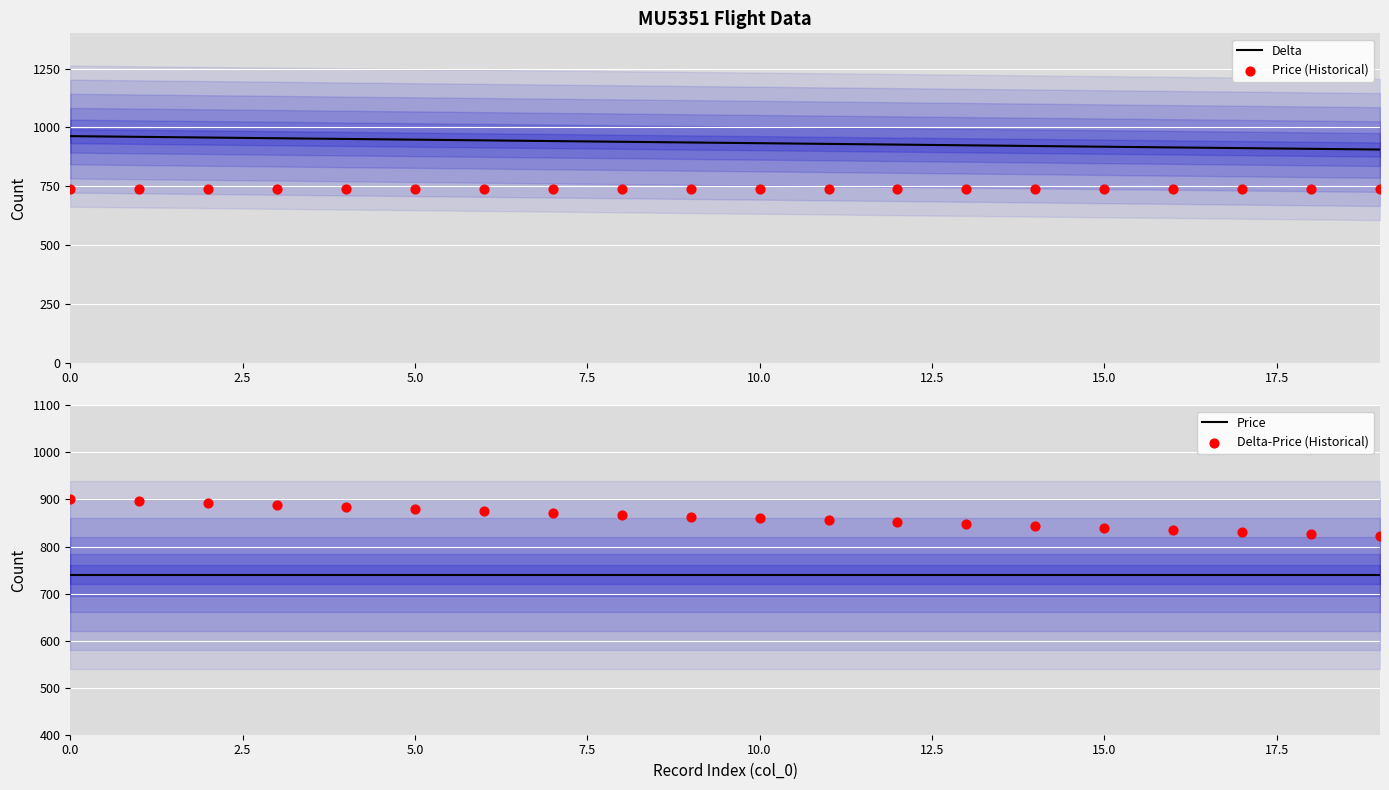

What is the total value across all series at 13?

3251.5